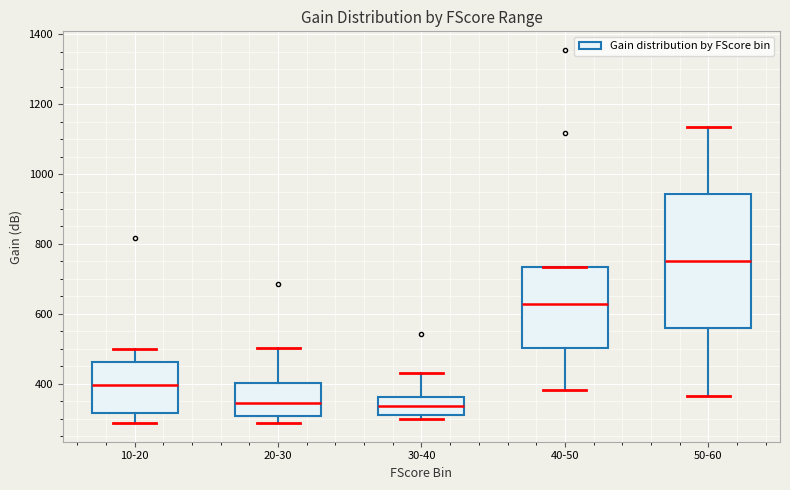

Reading left to right, read every box against the y-axis: the position of its median line, the range the box covers, and the ends of its whiskers. The values are not printed on the chart, so give them approximately, as read against the axis.

10-20: median 400, box 320 to 460, whiskers 280 to 500
20-30: median 340, box 300 to 400, whiskers 280 to 500
30-40: median 340, box 300 to 360, whiskers 300 (just below the box's lower edge) to 440
40-50: median 620, box 500 to 740, whiskers 380 to 740
50-60: median 740, box 560 to 940, whiskers 360 to 1140